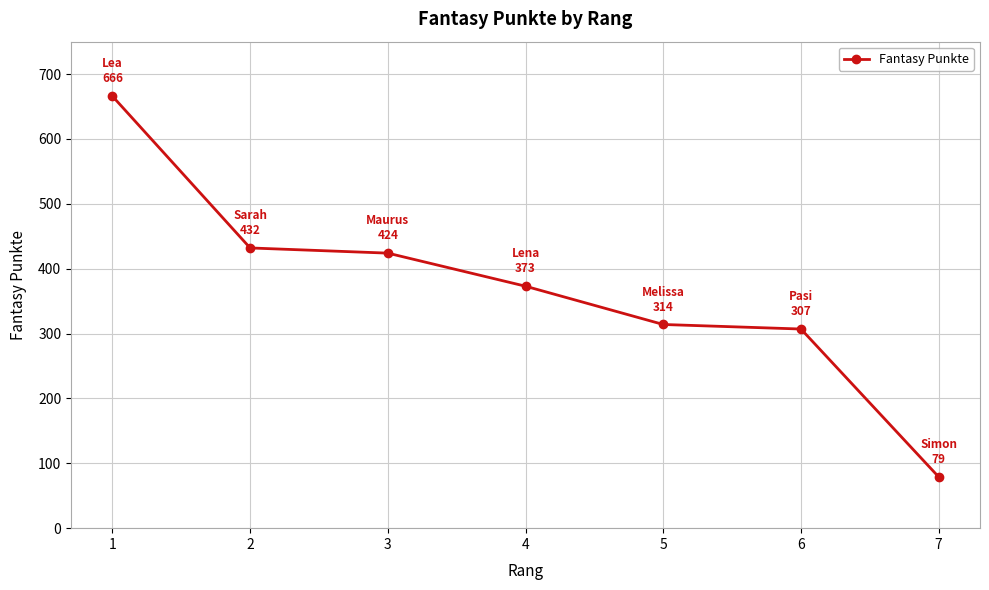

At which label is the value closest to 372?

4